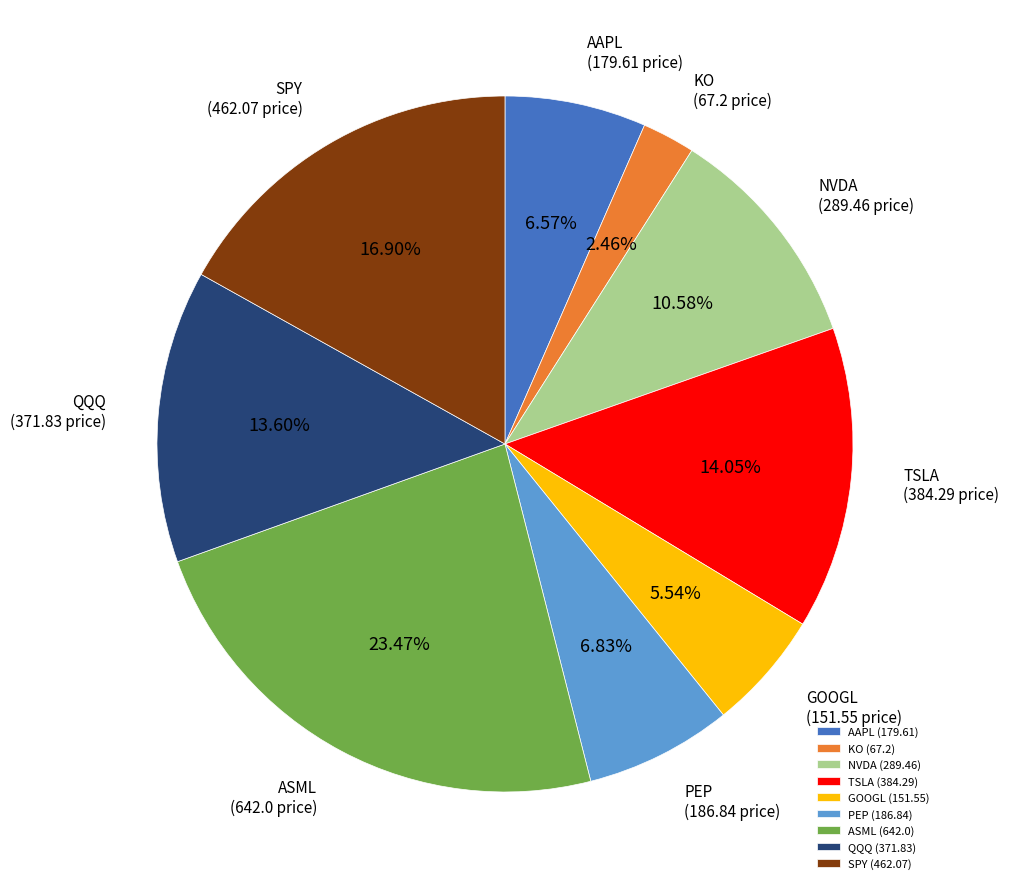

What is the largest slice in the pie chart?

ASML